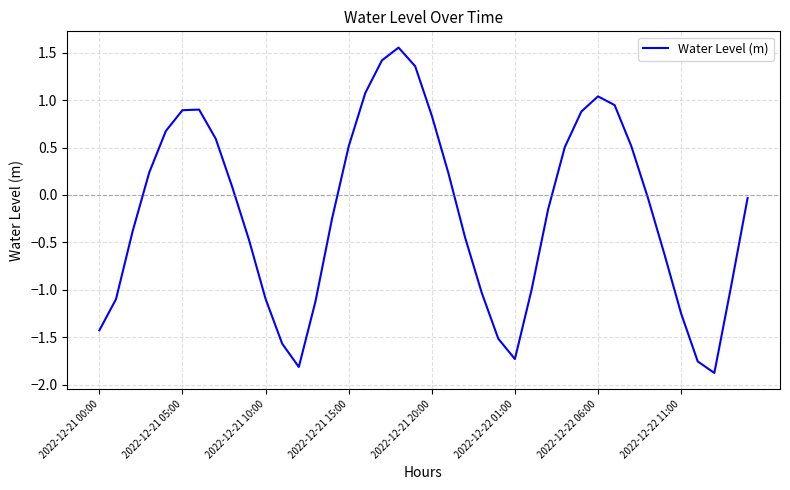

How many interior local peaks (higher than both neighbors) does the data have?

3